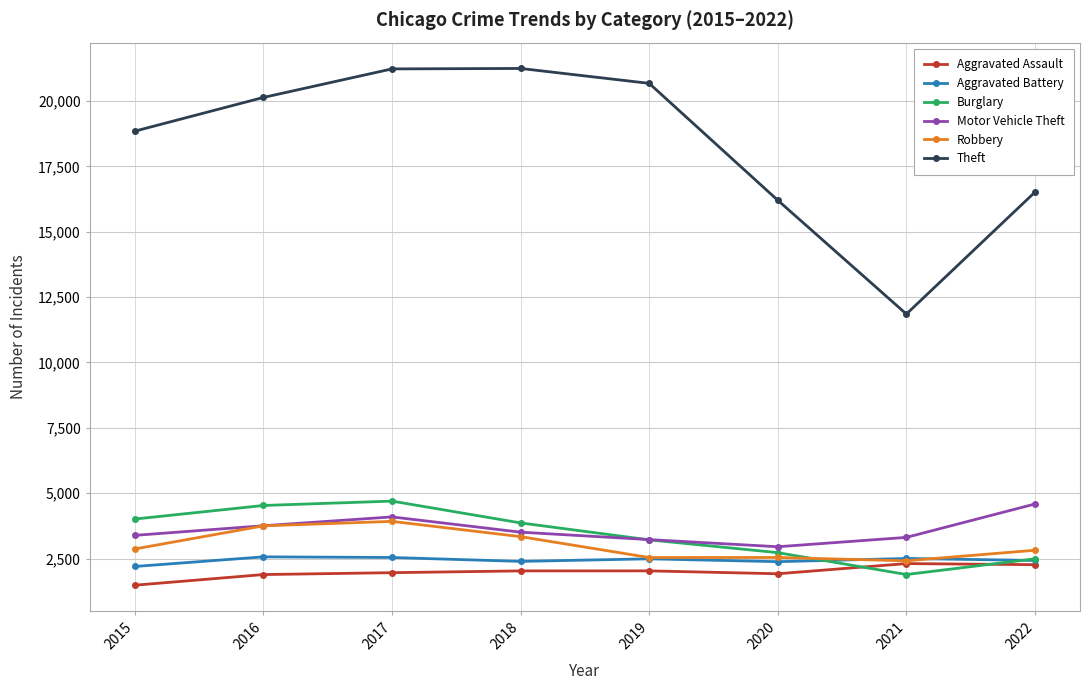

What is the maximum value for Robbery?

3922